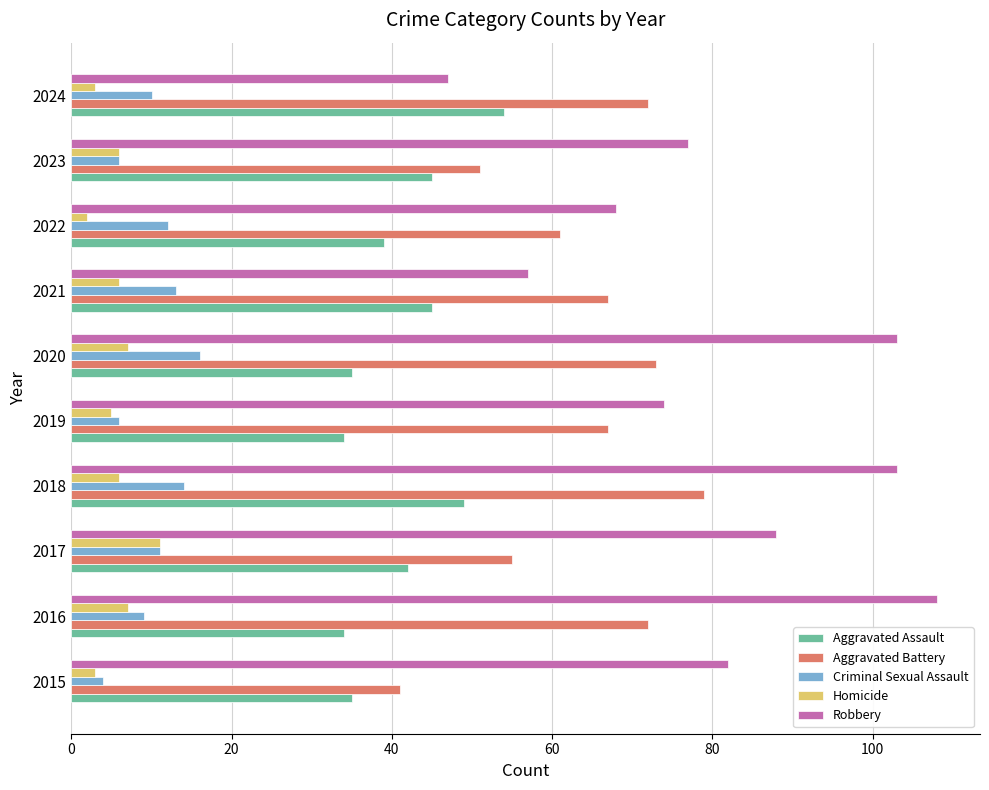

Which series has the widest spread of values?

Robbery